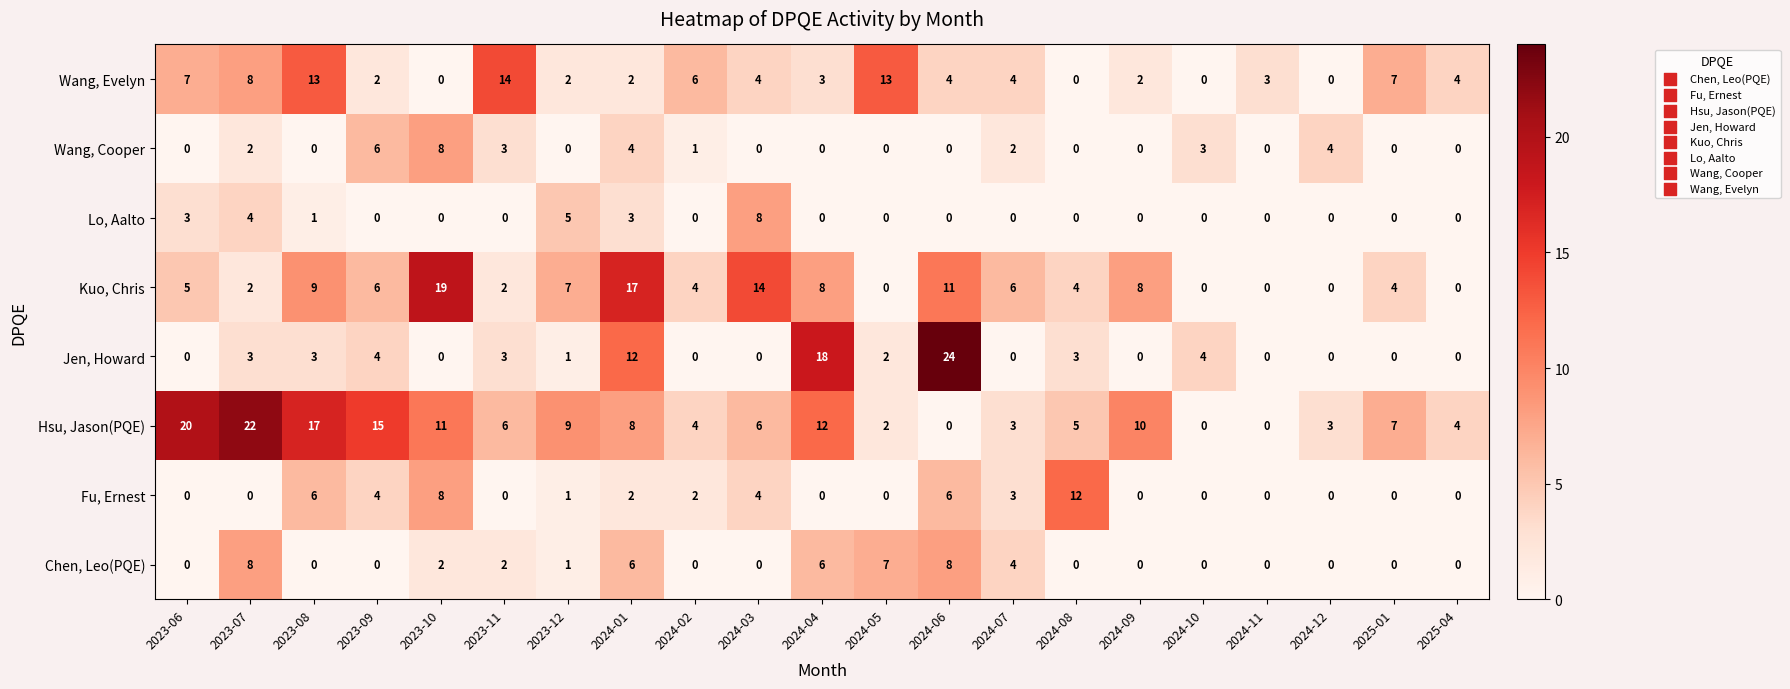

The value of Wang, Cooper at 2024-05 is -4. True or false?

False